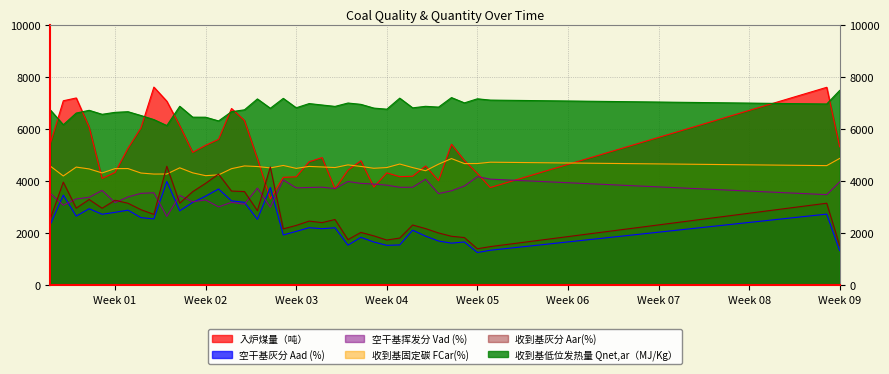

True or false: 收到基固定碳 FCar(%) and 空干基挥发分 Vad (%) intersect in this chart.

False